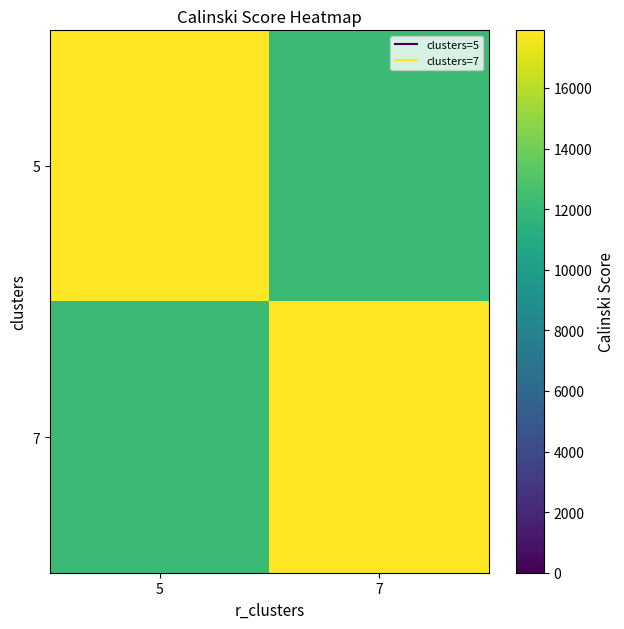

Reading left to right, extract all data points from this chart.

5: 5=17900.9	7=12196.7
7: 5=12196.7	7=17900.9